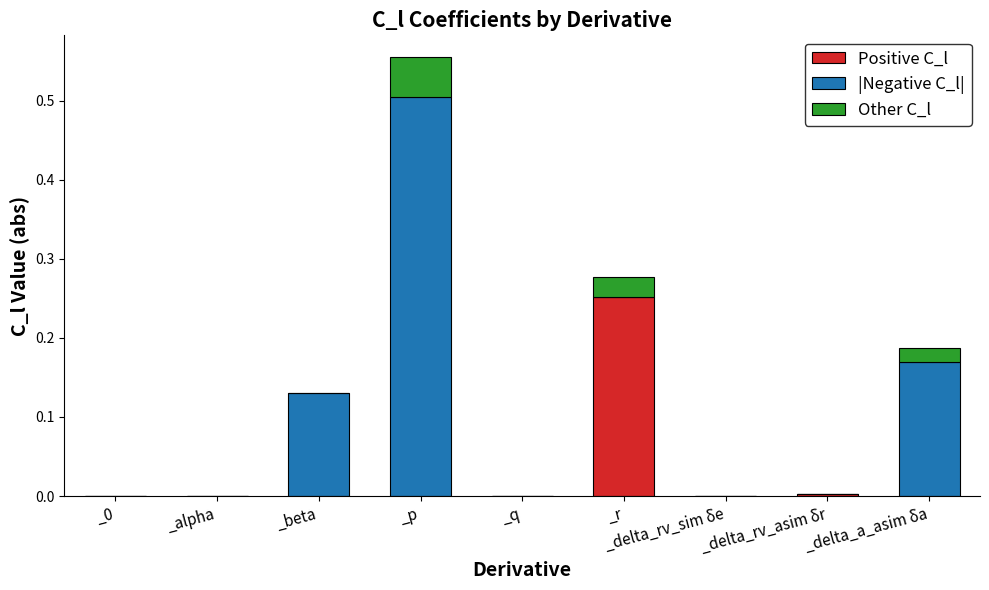

How many distinct data groups are displayed?

3